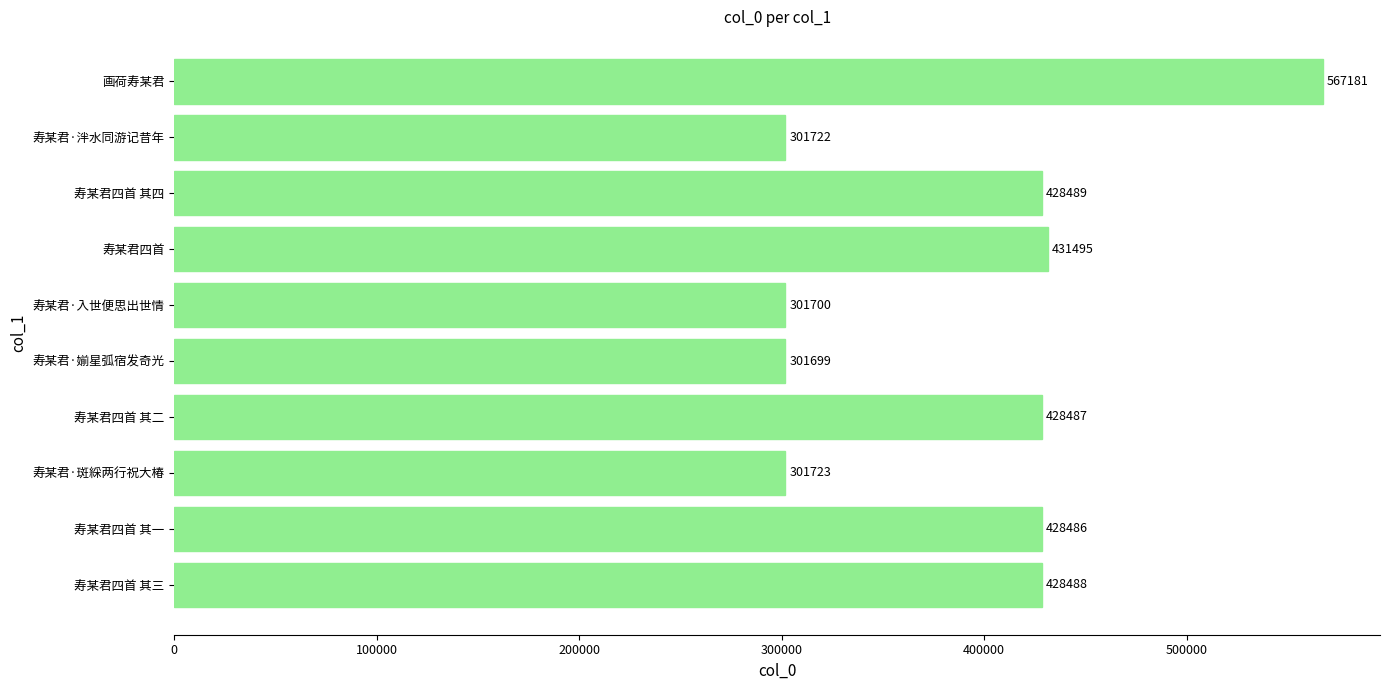

Which label corresponds to the smallest value in the chart?

寿某君·媊星弧宿发奇光